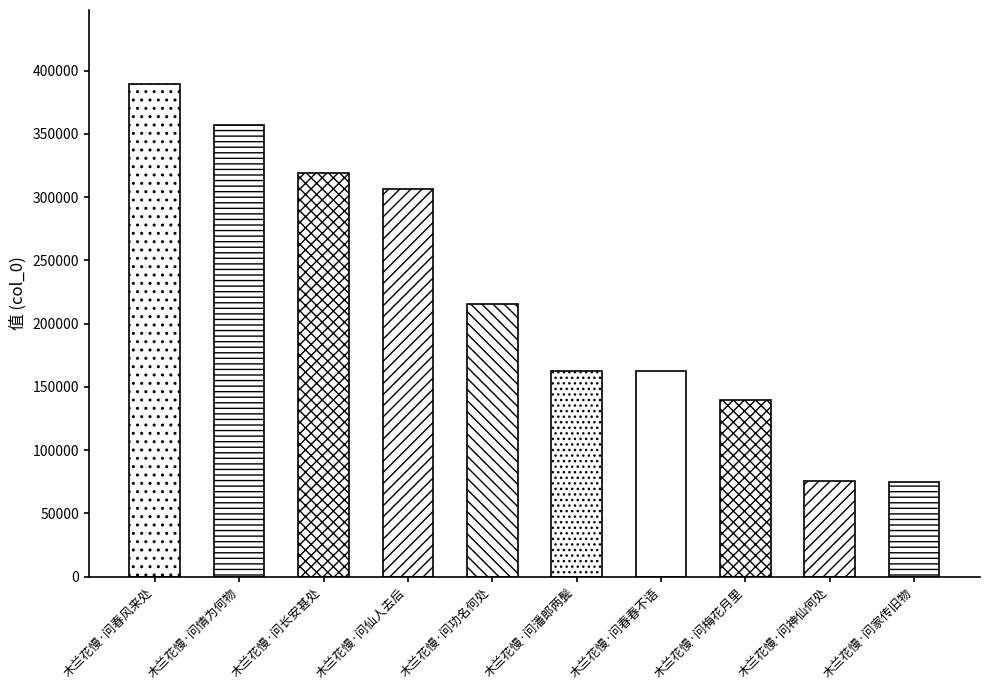

What position from the left is 木兰花慢·问仙人去后?

4